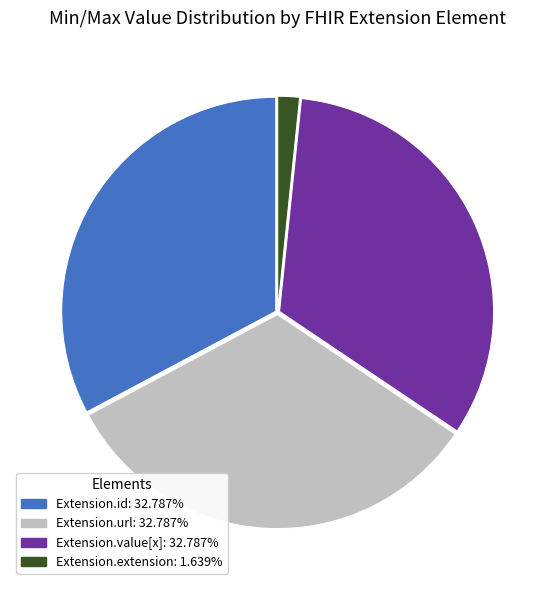

Is there any slice that represents more than half of the pie?

No